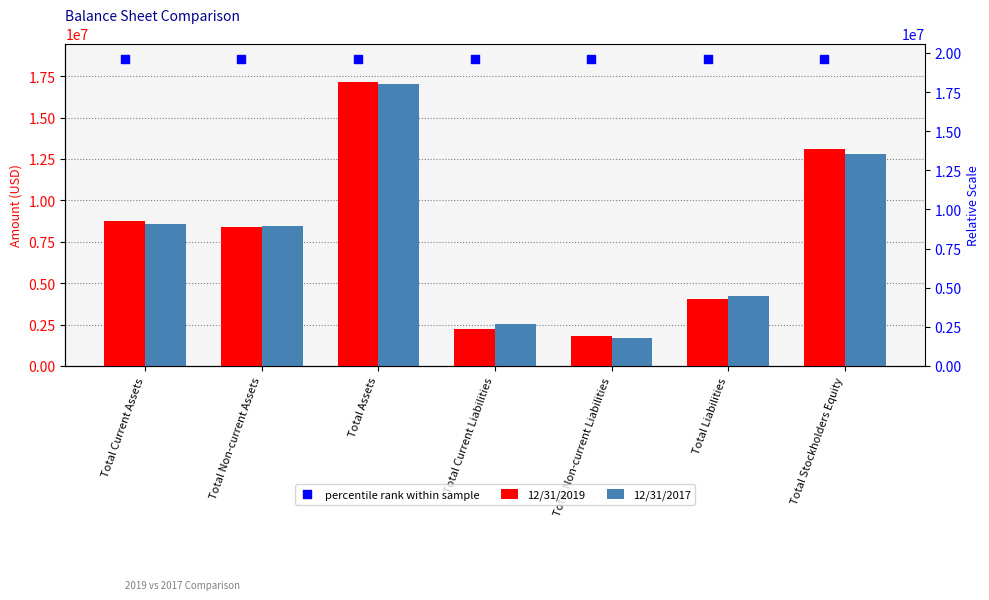

At how many categories does at least one series exceed 10773933?

7